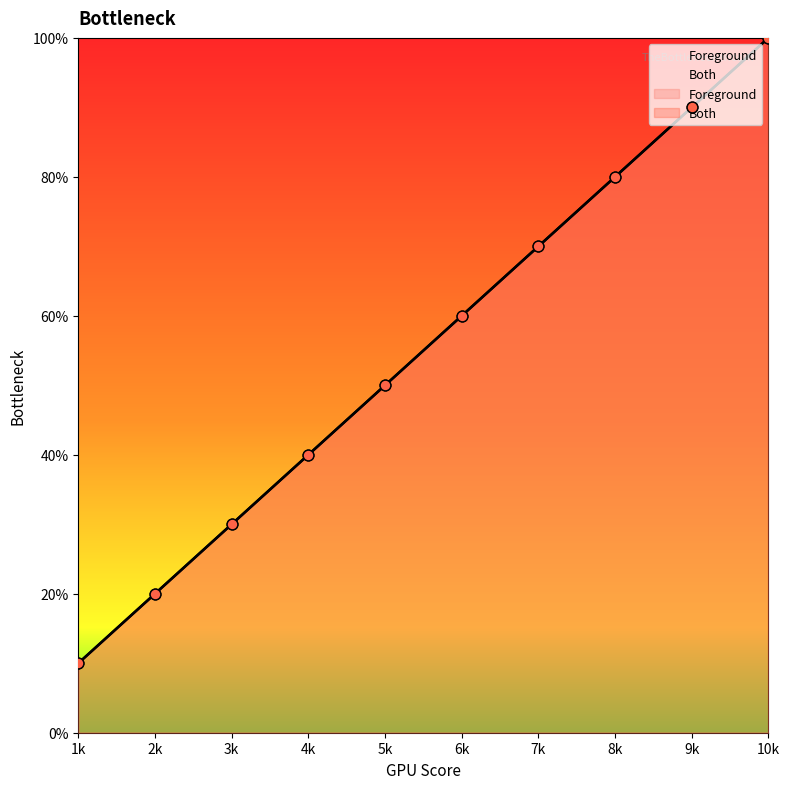

Is the value of Both at 9k greater than the value of Foreground at 7k?

Yes